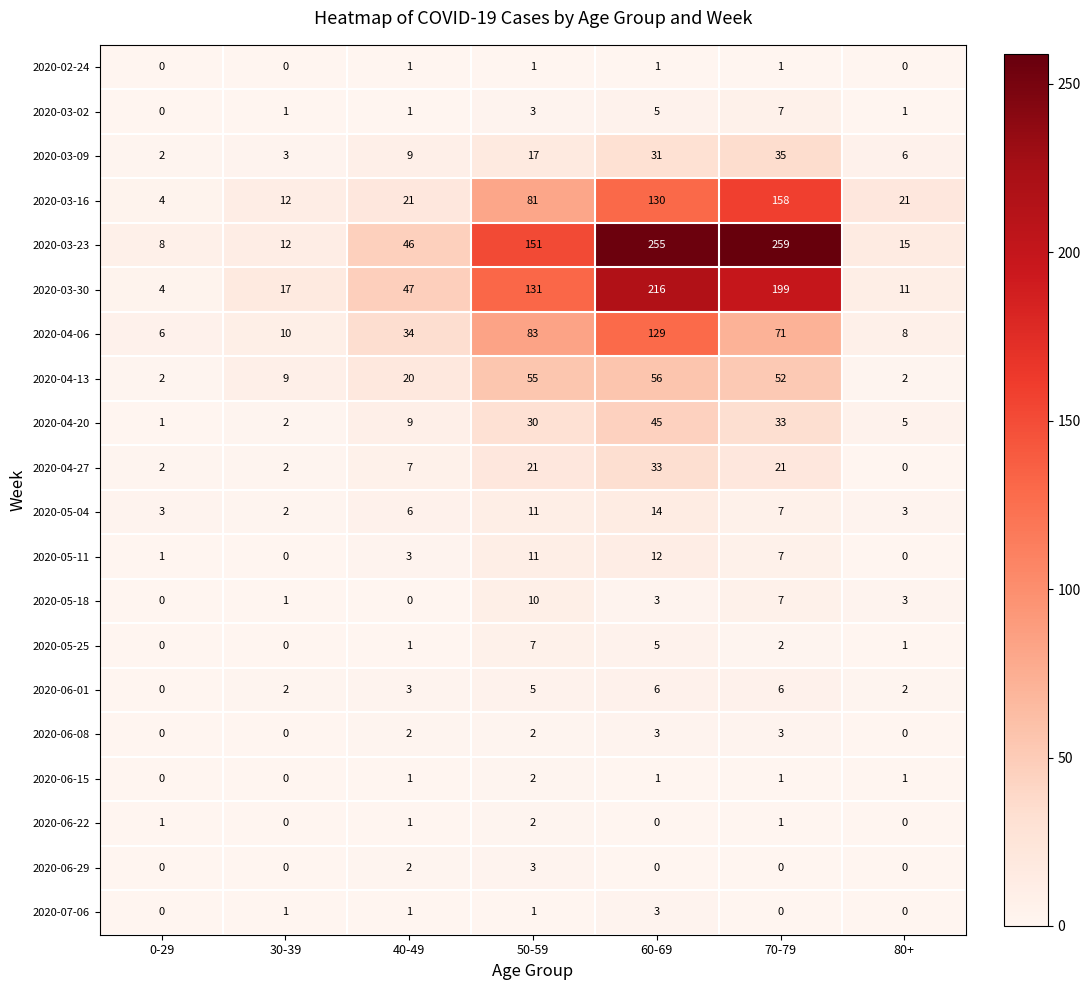

What is the maximum value shown in the chart?

259